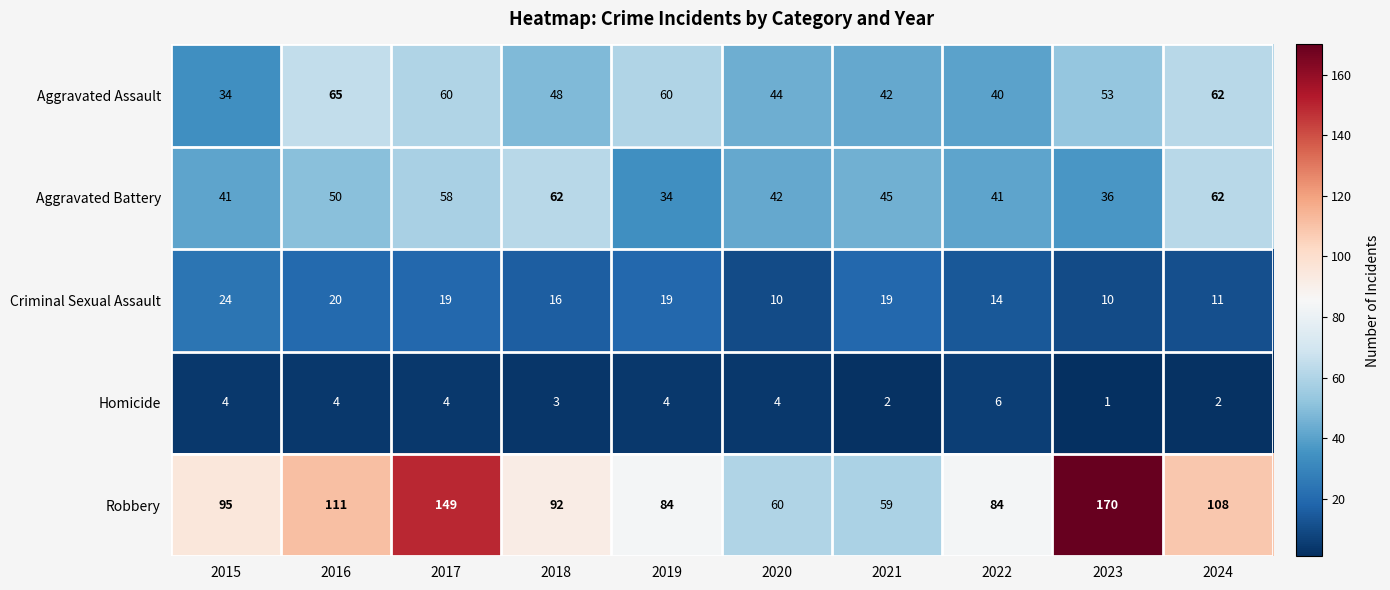

True or false: Aggravated Battery has a value of 42 at 2020.

True